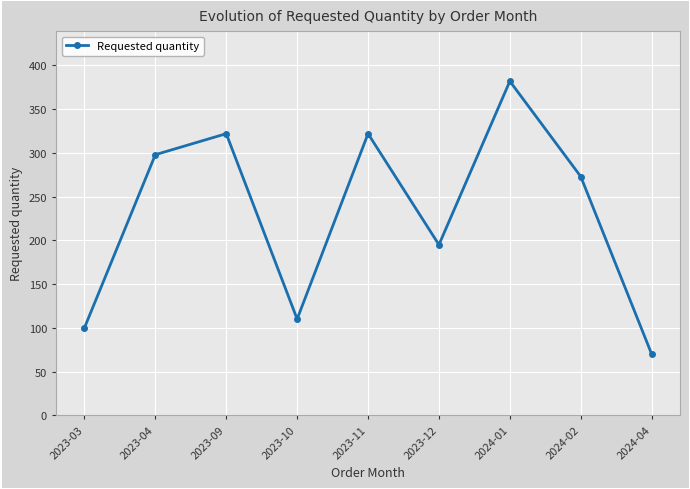

The value at 2023-03 is 100. True or false?

True